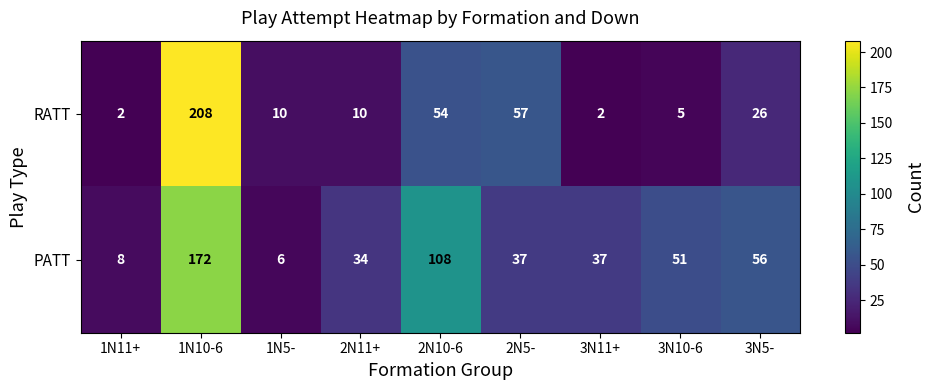

At how many categories does at least one series exceed 144?

1